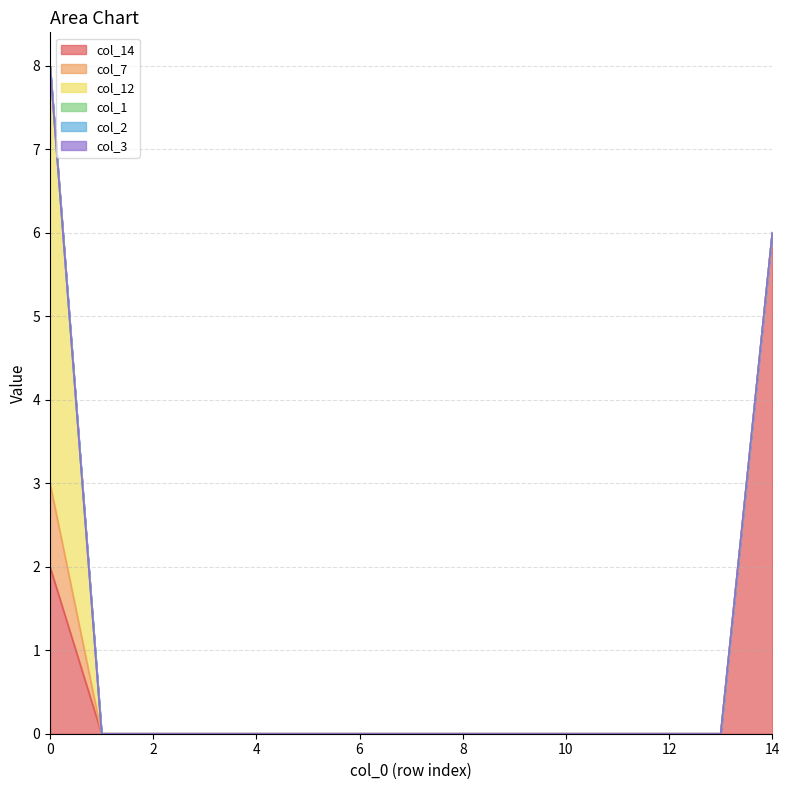

Between 5 and 13, which is larger?

5